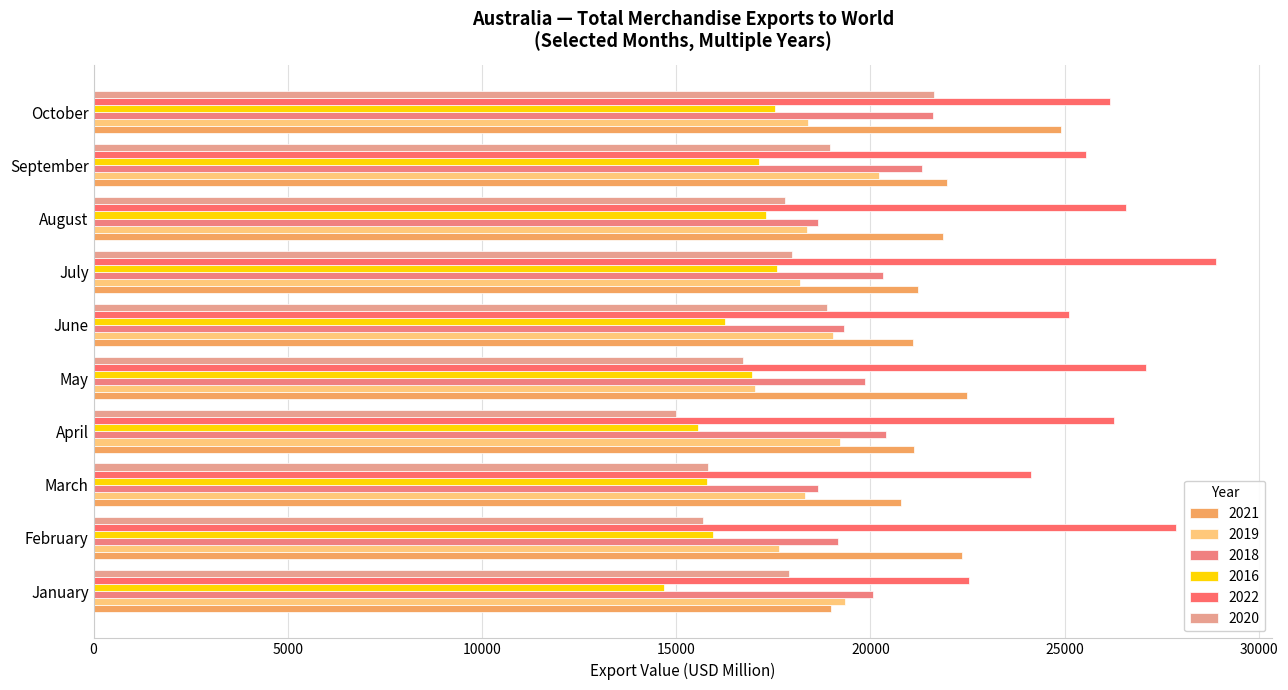

How many values in the 2018 series are below 20078?

5